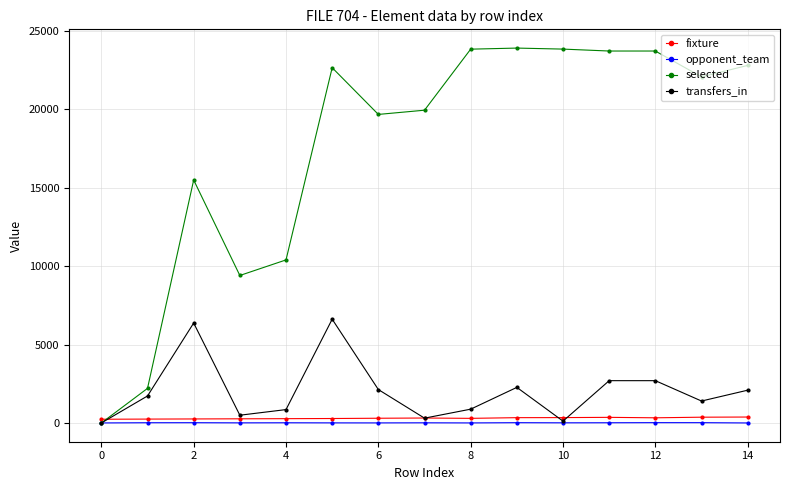

Which series has the largest range (max minus min)?

selected